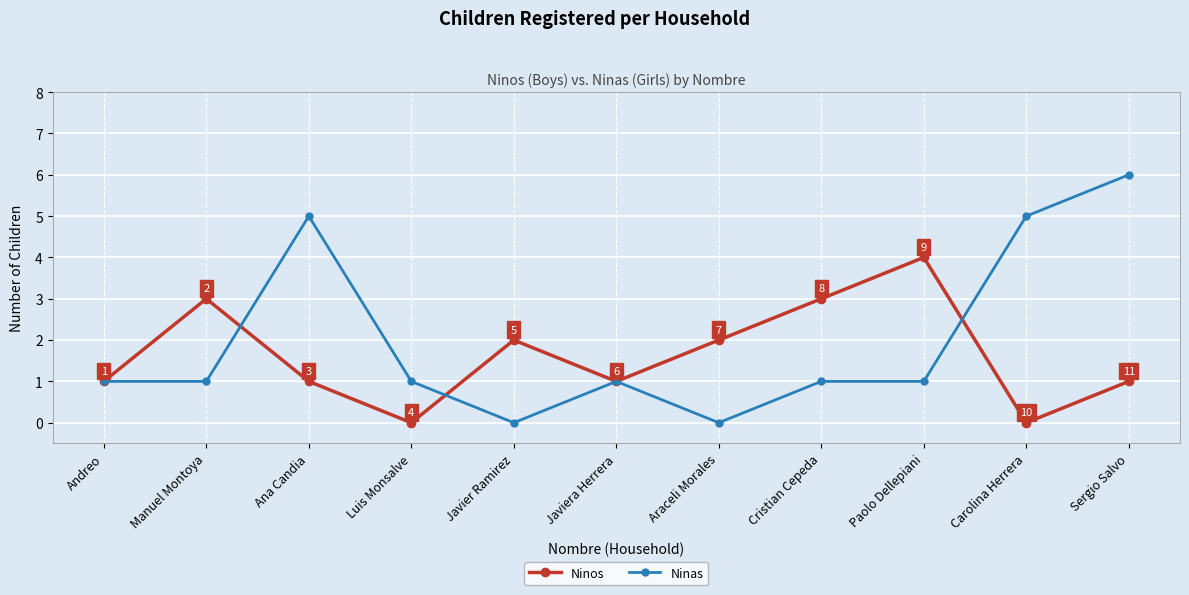

Reading left to right, what are all the values shown in this chart?

Ninos: 1	3	1	0	2	1	2	3	4	0	1
Ninas: 1	1	5	1	0	1	0	1	1	5	6